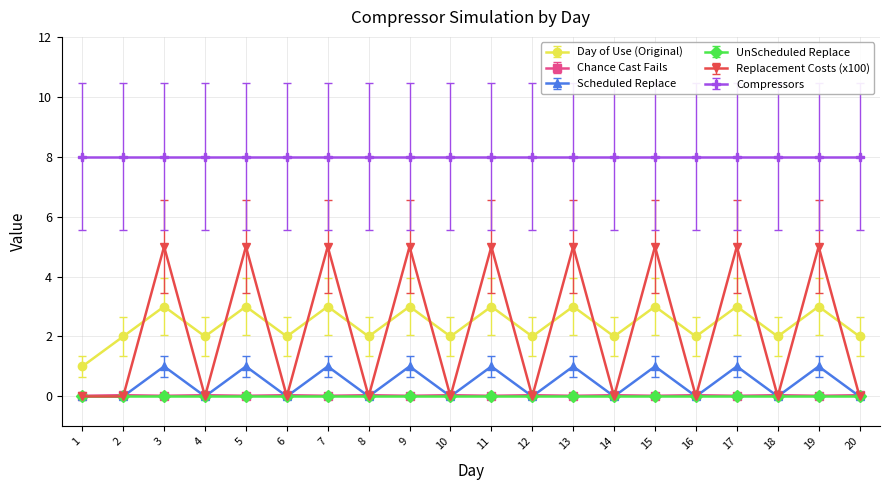

What is the maximum value shown in the chart?

8.0